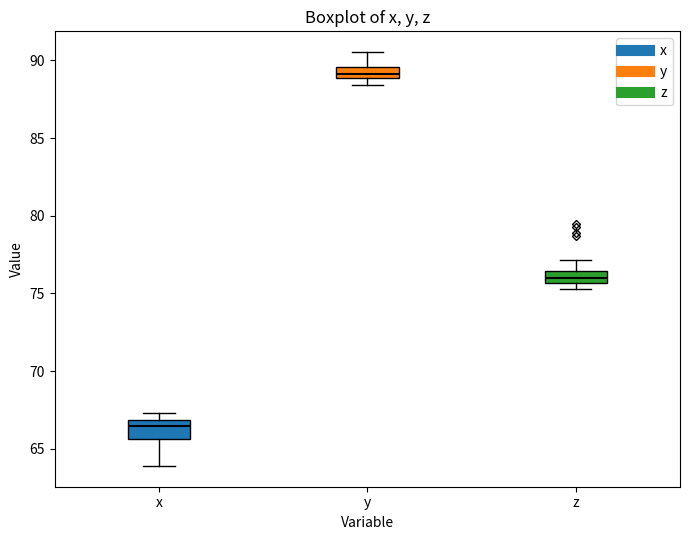

Which box's median line is the lowest?

x